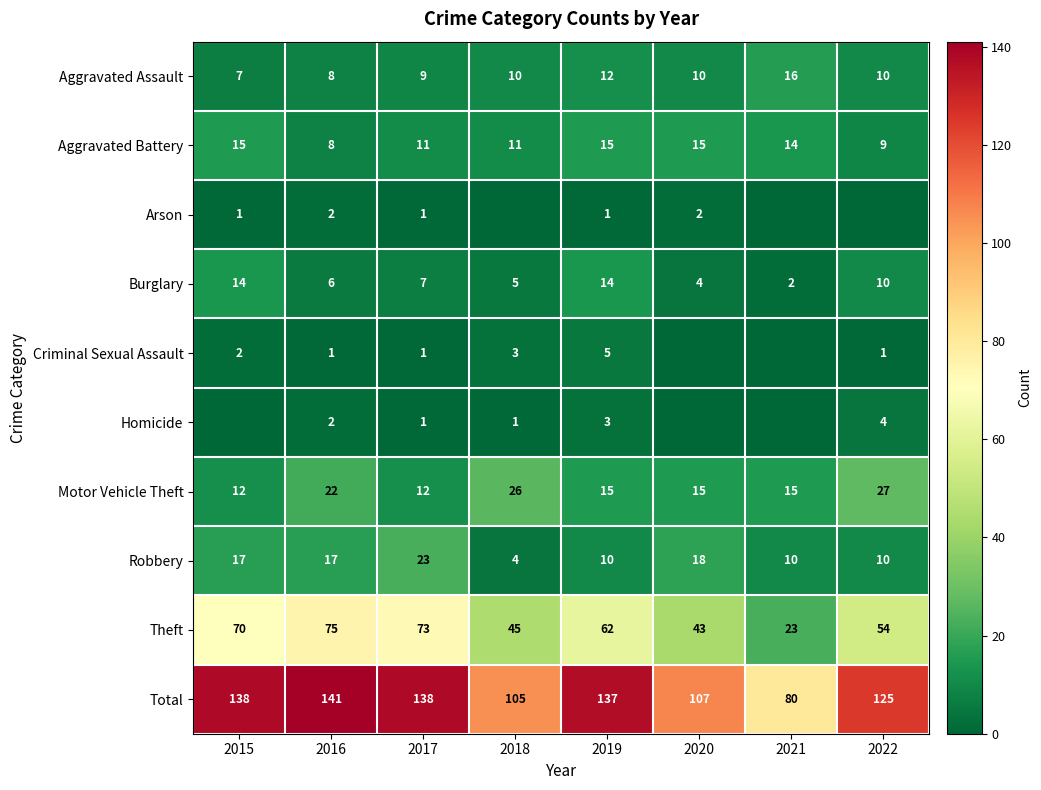

True or false: Aggravated Battery has a value of 14 at 2021.

True